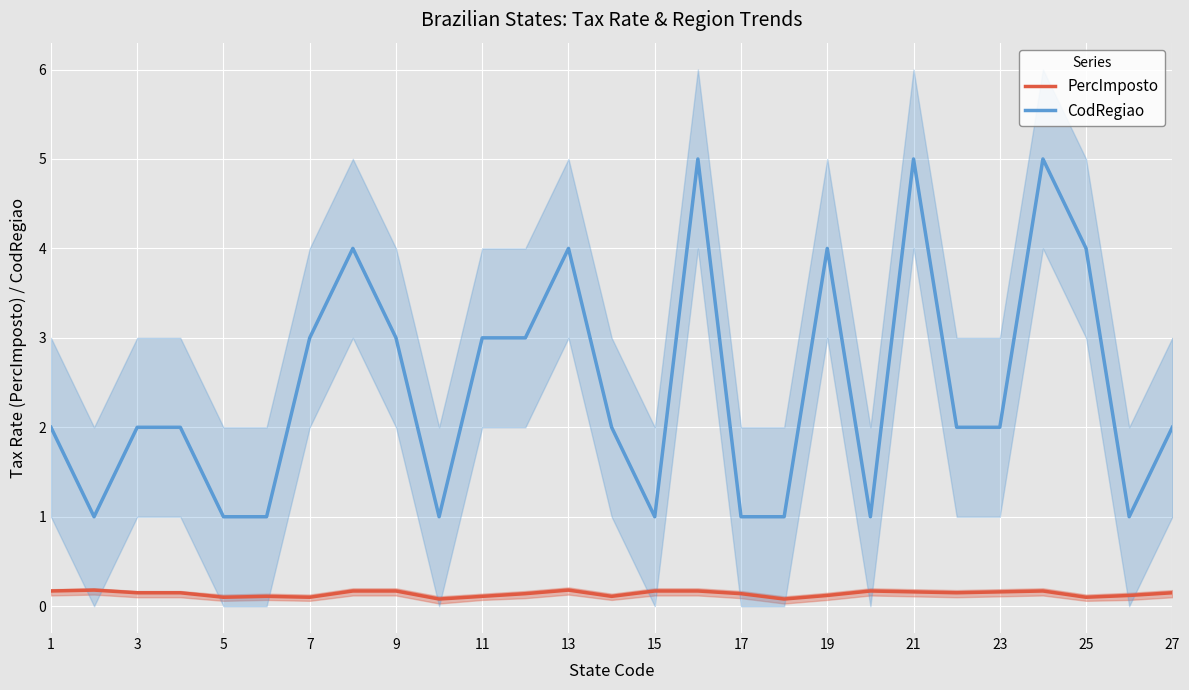

The PercImposto series shows 0.2 at 9. True or false?

True